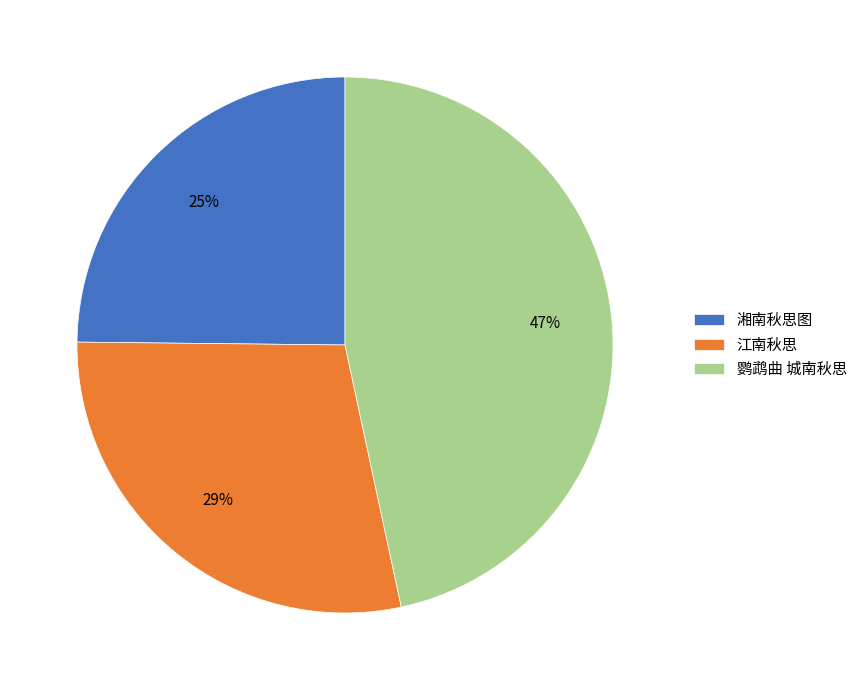

Rank the categories by value from lowest to highest.

湘南秋思图, 江南秋思, 鹦鹉曲 城南秋思